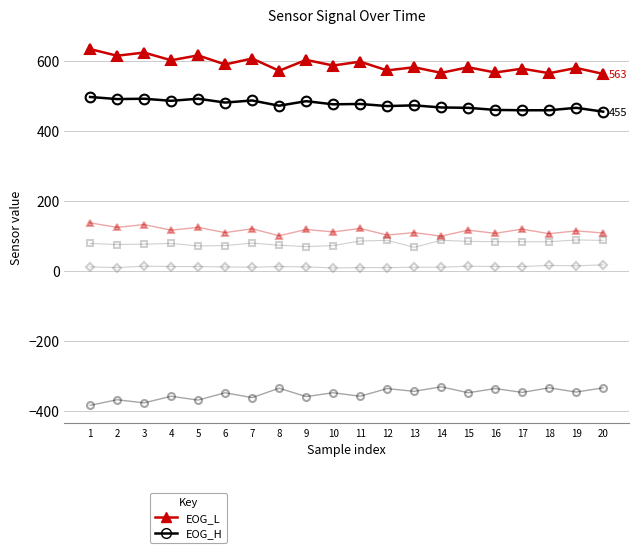

What is the maximum value shown in the chart?

634